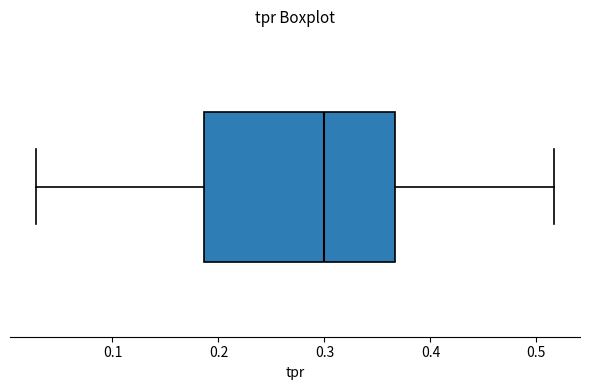

Read this box plot against the x-axis: the position of the median line, the range covered by the box, and the ends of both whiskers. The values are not printed on the chart, so give them approximately, as read against the axis.

median 0.30, box 0.19 to 0.37, whiskers 0.03 to 0.52